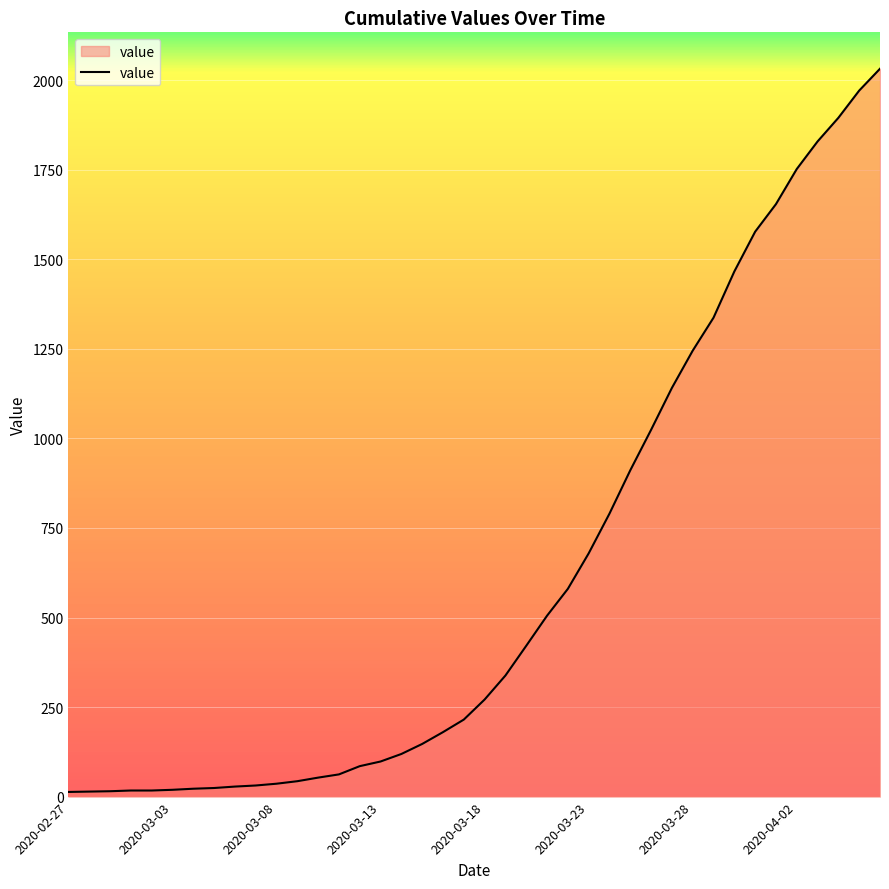

What is the difference between the maximum and minimum values?

2019